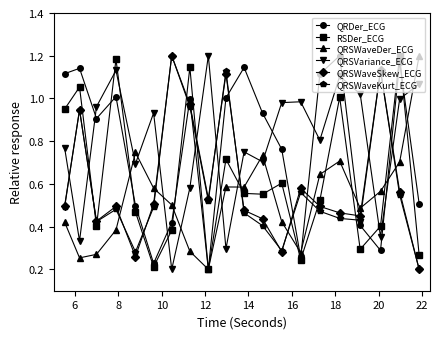

Is this an area chart (filled region under the line)?

No